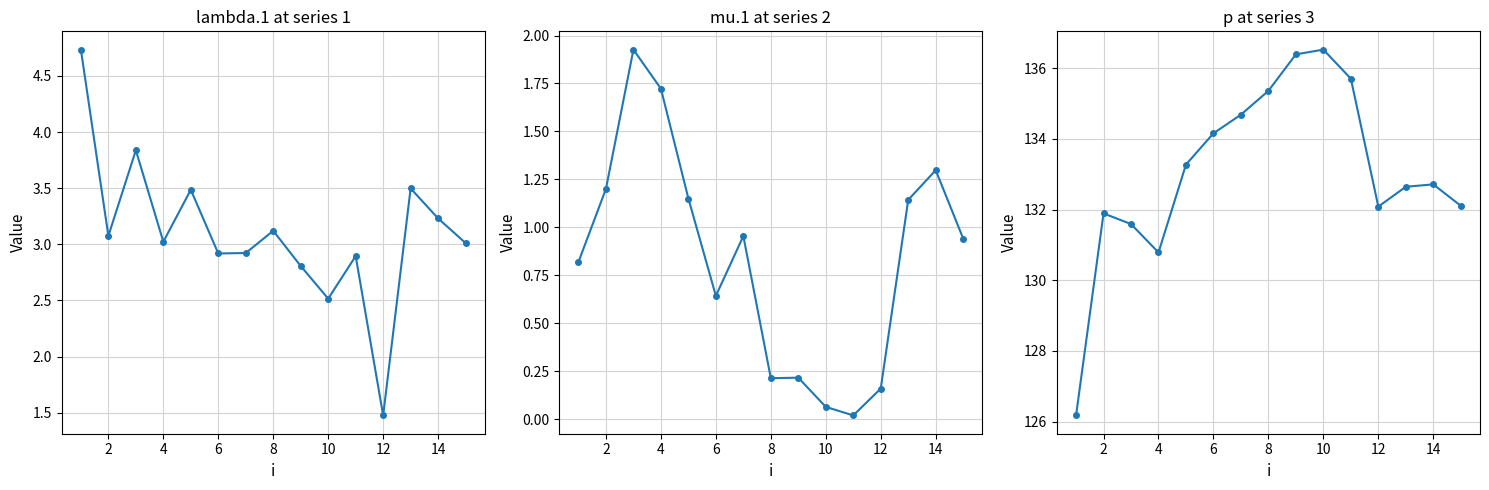

What is the difference between the maximum and minimum values in the p series?

10.4